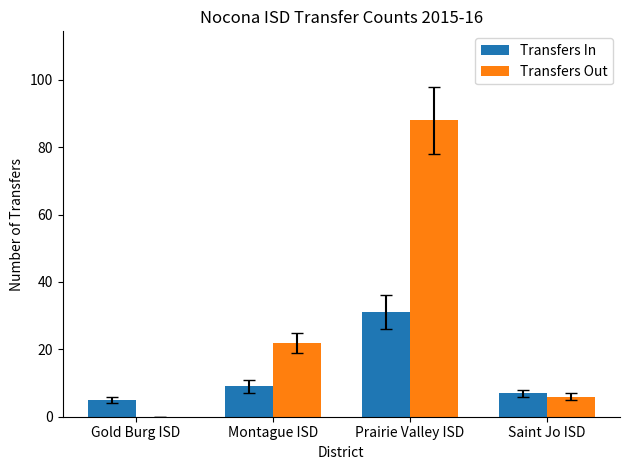

What are all the series names shown in the legend?

Transfers In, Transfers Out